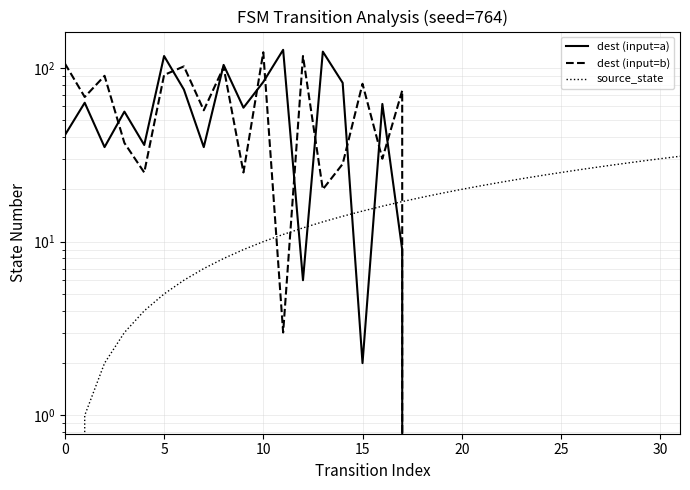

True or false: dest (input=a) has more than 0 points higher than both neighbors.

True